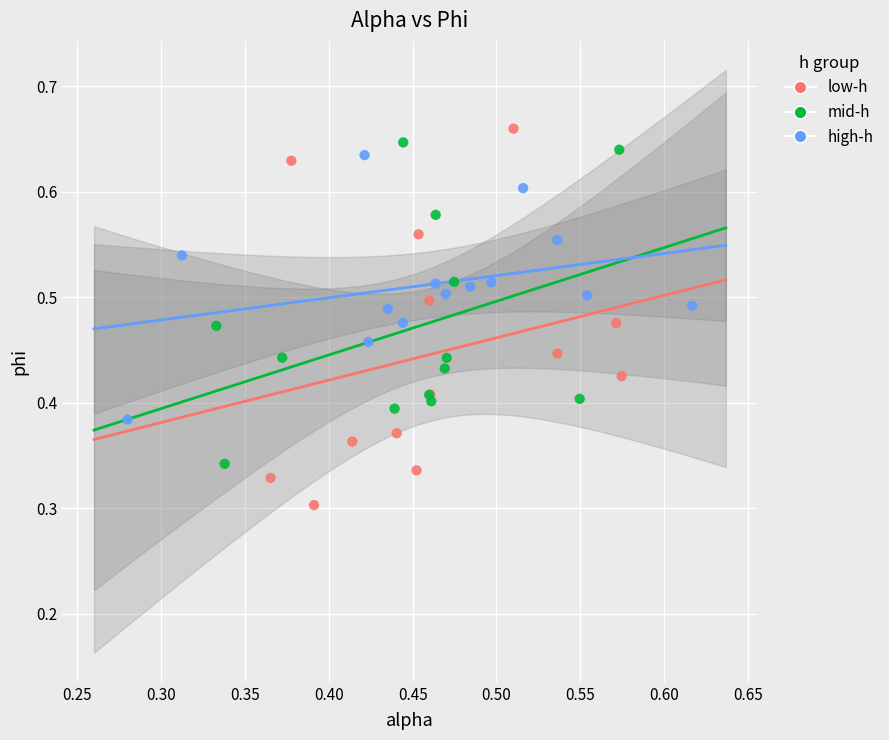

What are all the series names shown in the legend?

low-h, mid-h, high-h